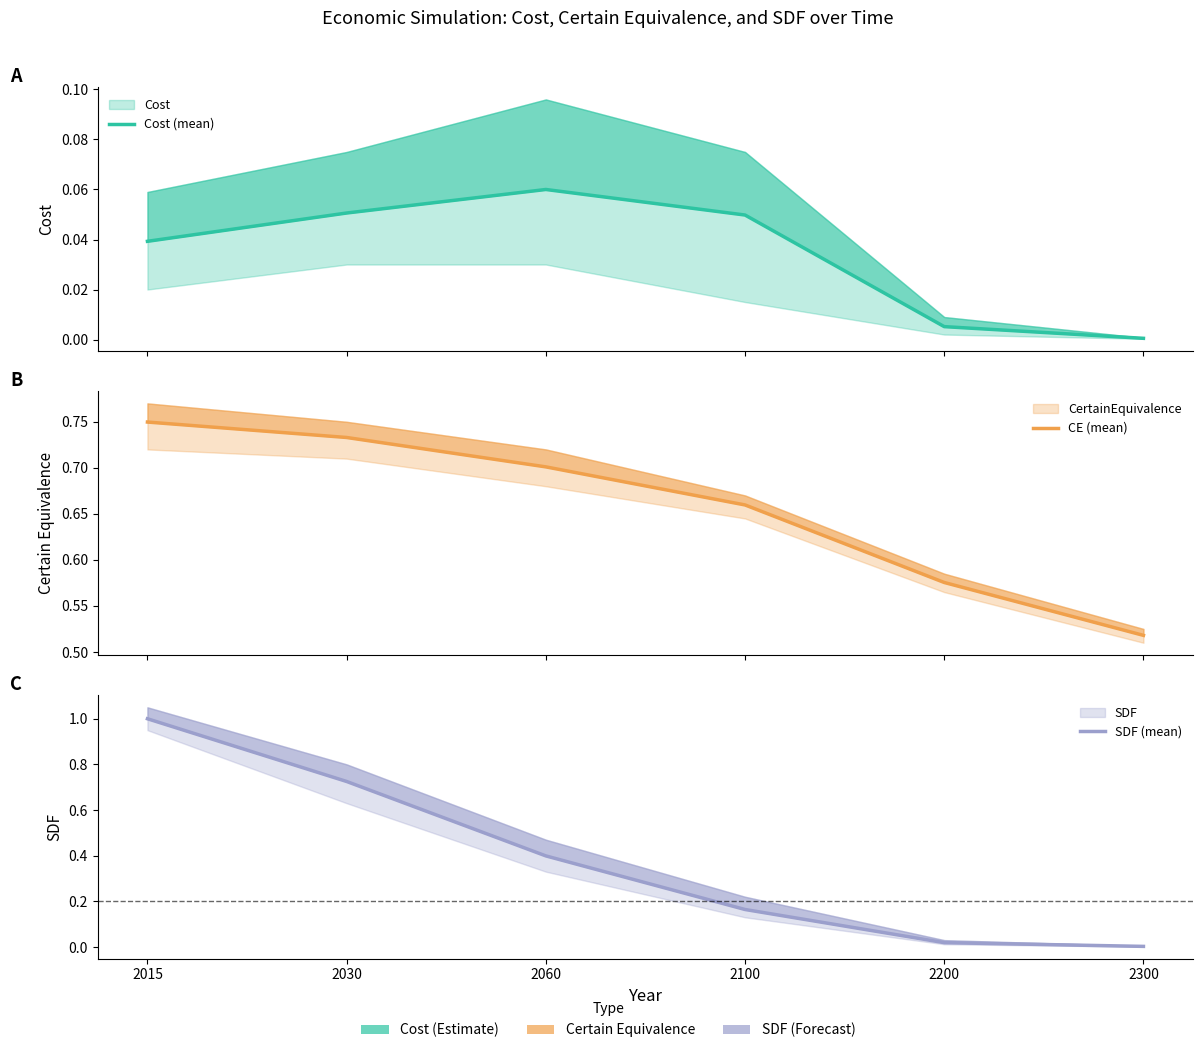

Which series has the largest total across all categories?

CE (mean)